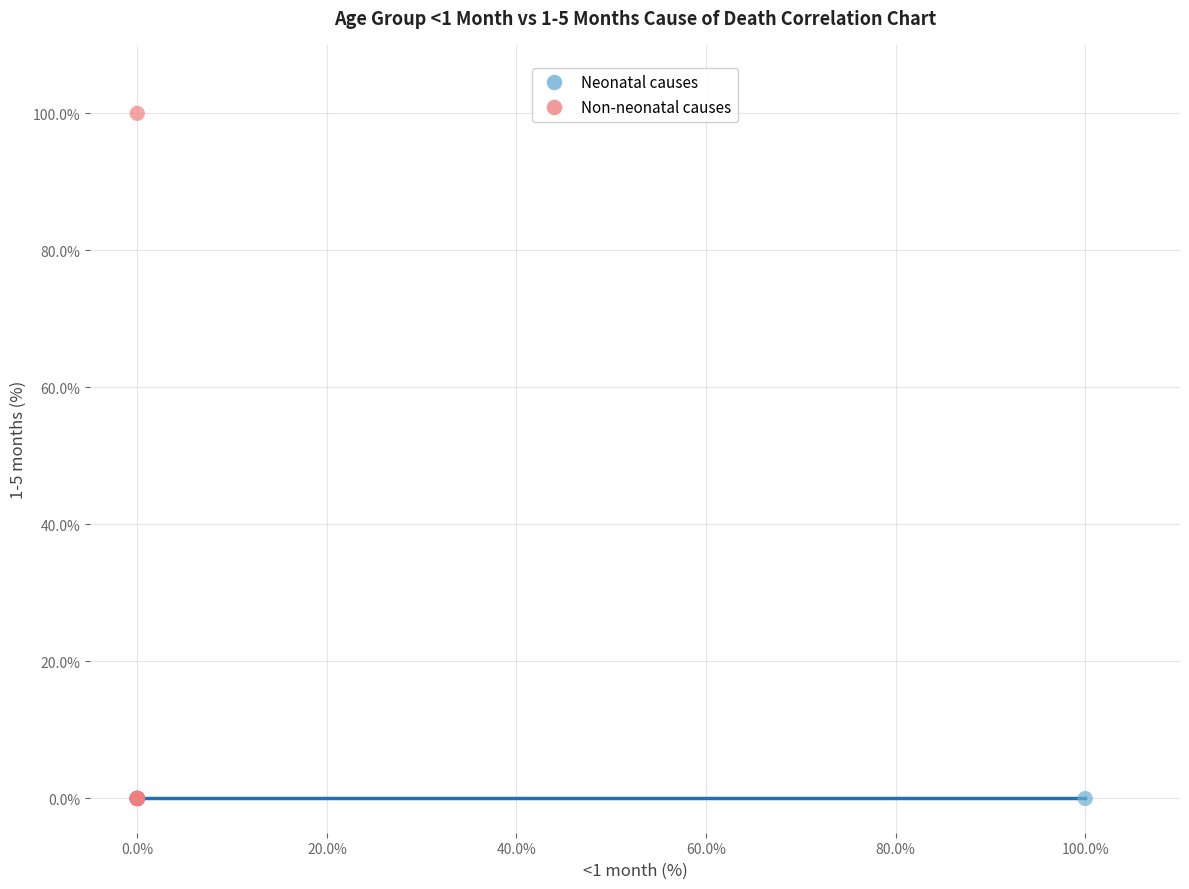

Which series contains the highest Y value?

Non-neonatal causes